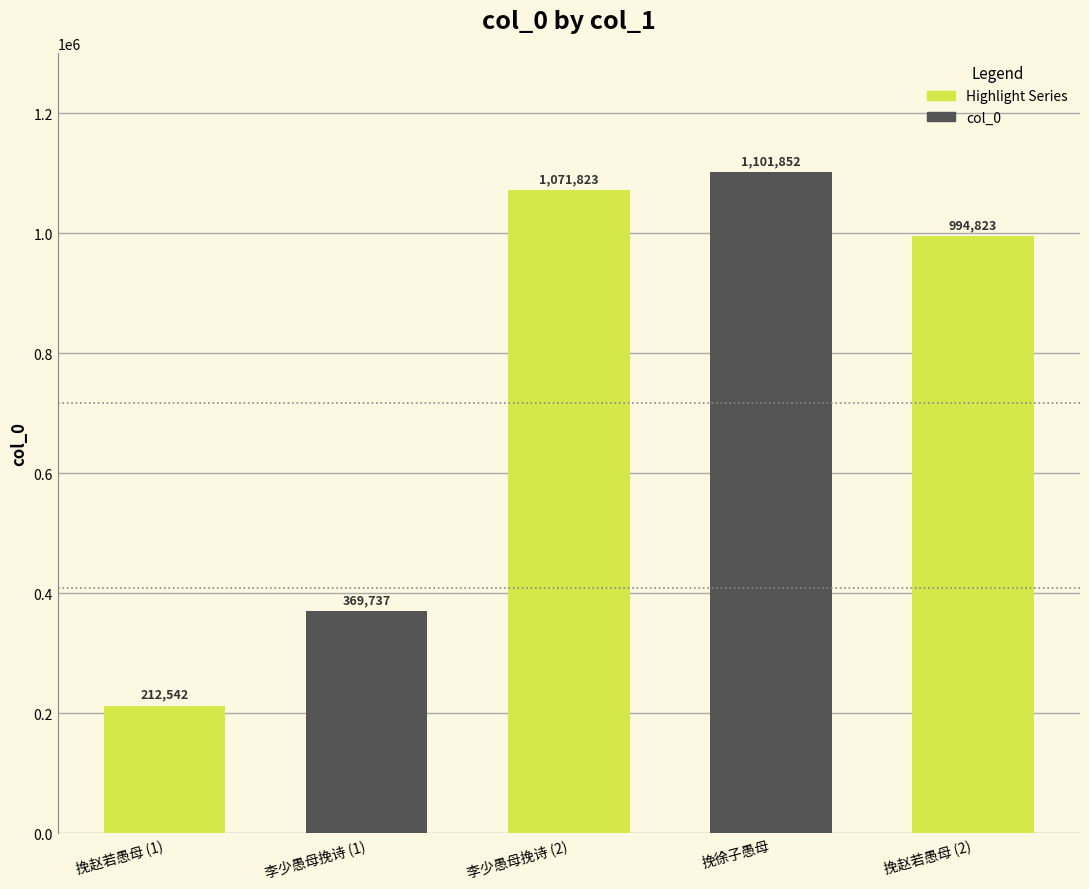

Reading left to right, extract all data points from this chart.

挽赵若愚母 (1)=212542	李少愚母挽诗 (1)=369737	李少愚母挽诗 (2)=1071823	挽徐子愚母=1101852	挽赵若愚母 (2)=994823